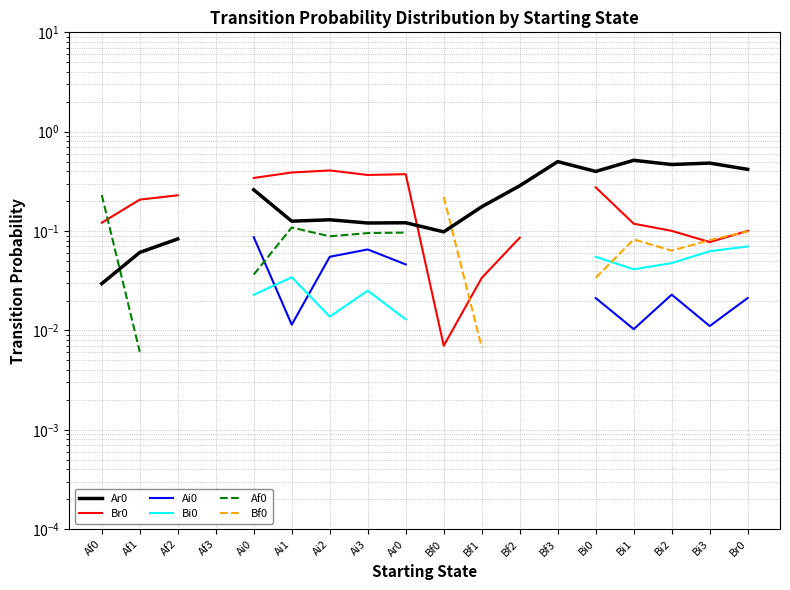

What are all the series names shown in the legend?

Ar0, Br0, Ai0, Bi0, Af0, Bf0